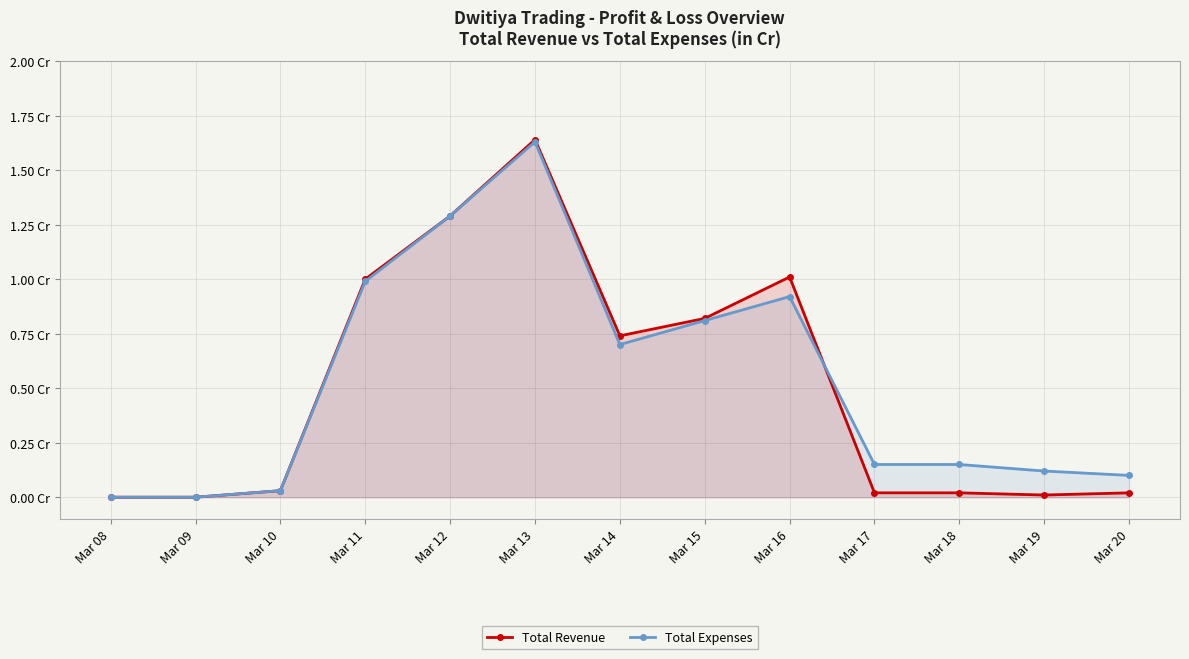

Which series changed the most between Mar 10 and Mar 16?

Total Revenue